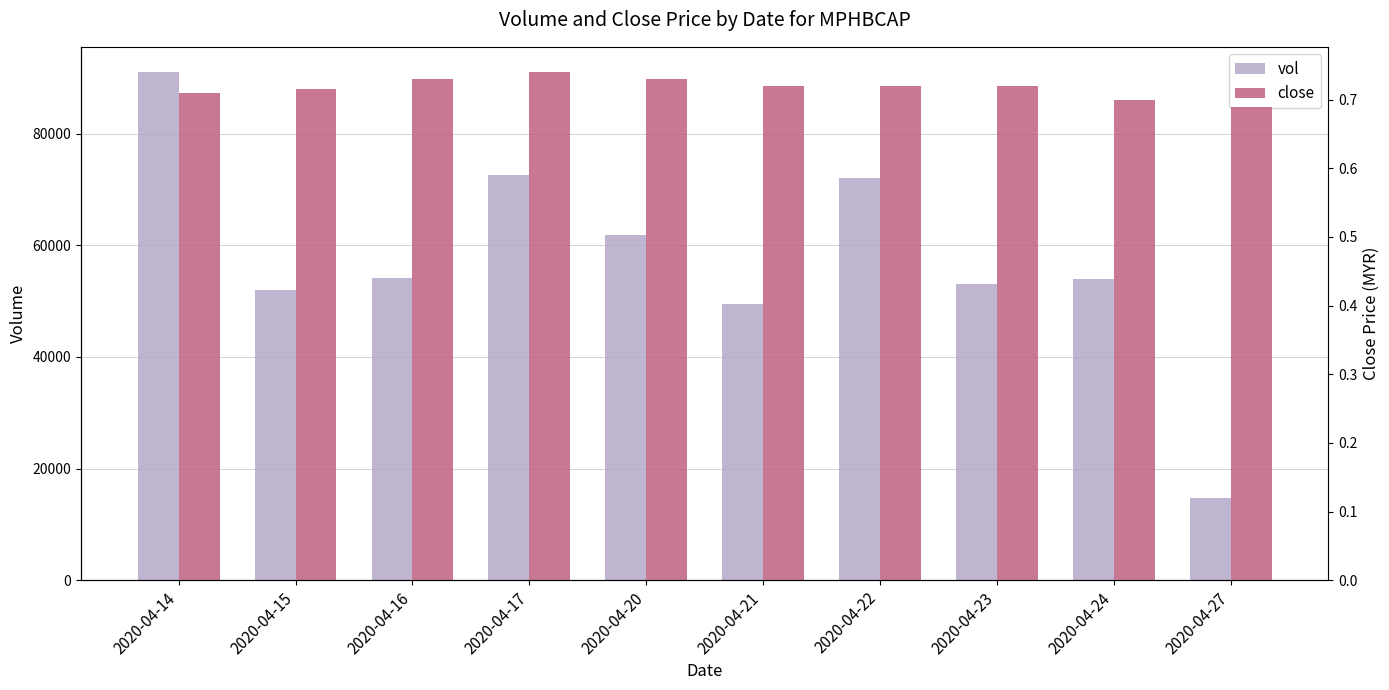

The value of close at 2020-04-16 is 0.7. True or false?

True